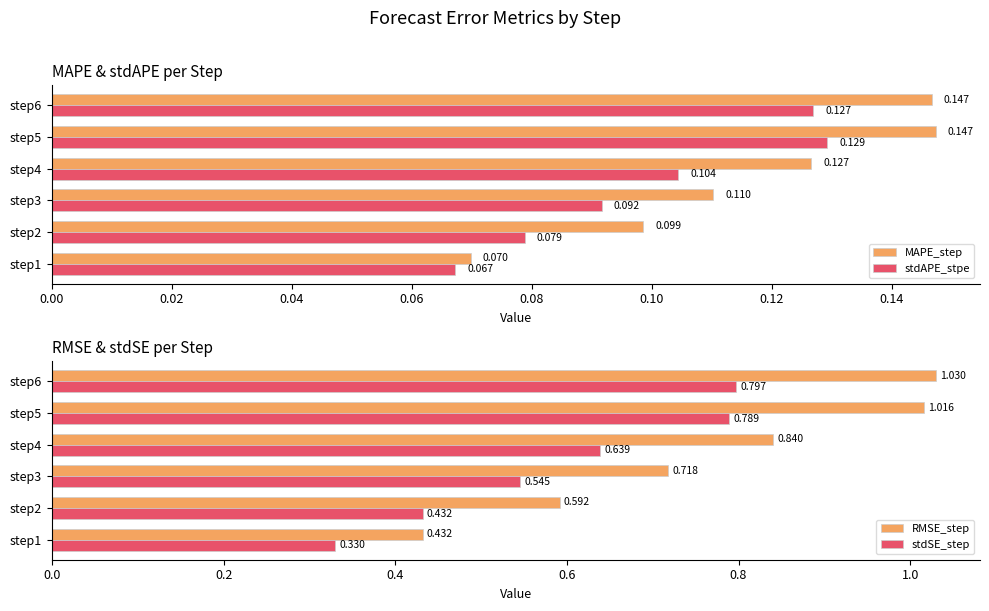

How many bars are there in total?

24